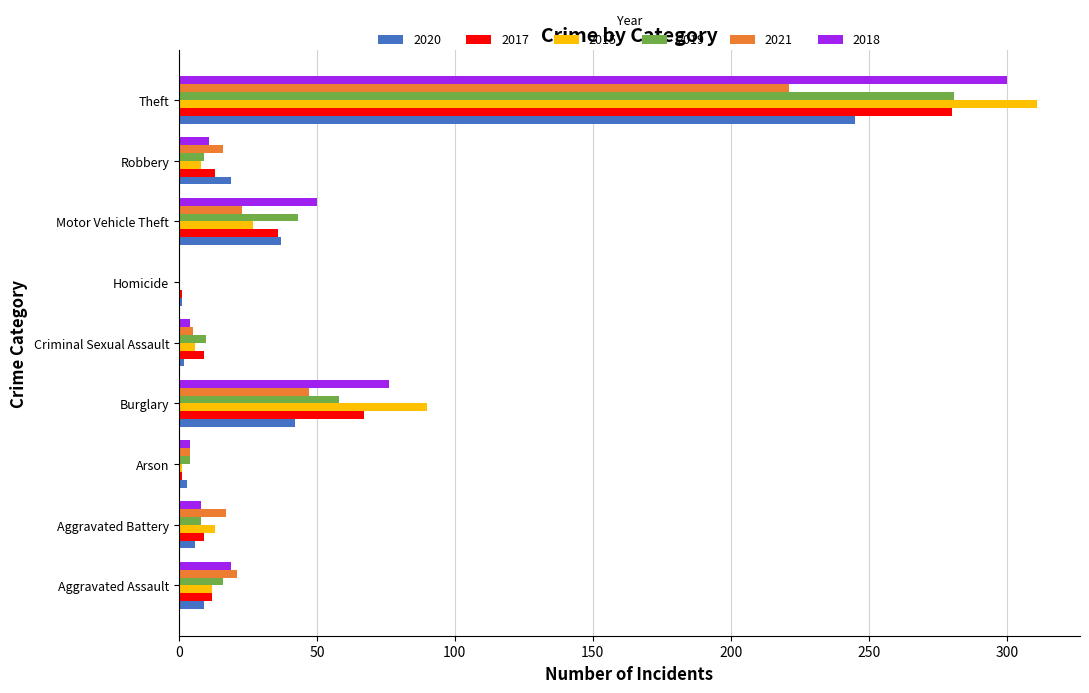

At which category is the sum across all series the highest?

Theft